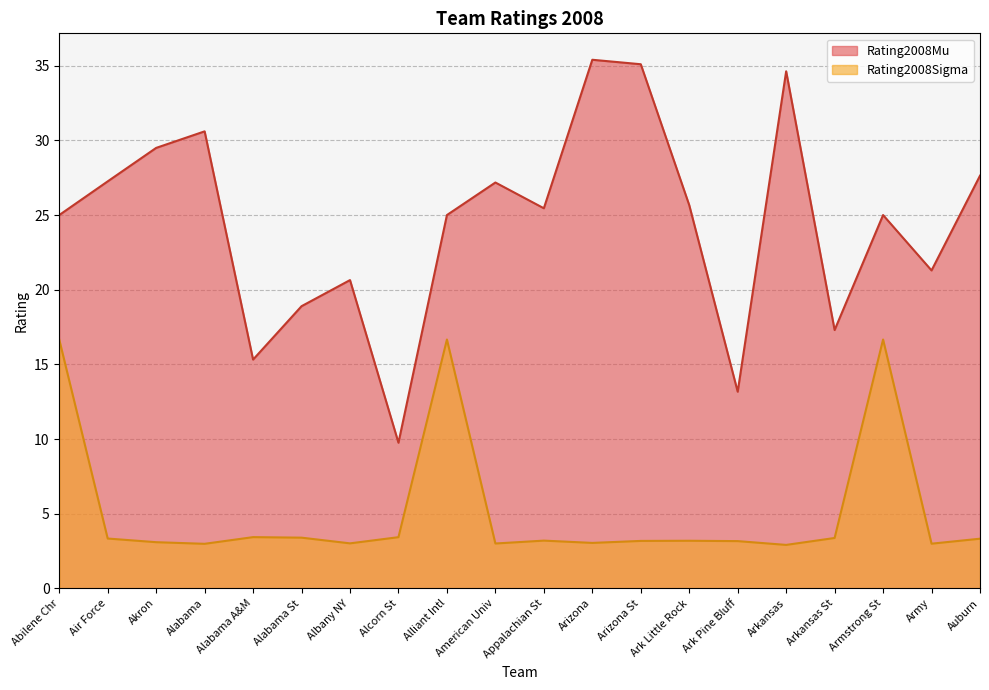

What value does the Rating2008Mu series have at Albany NY?

20.6